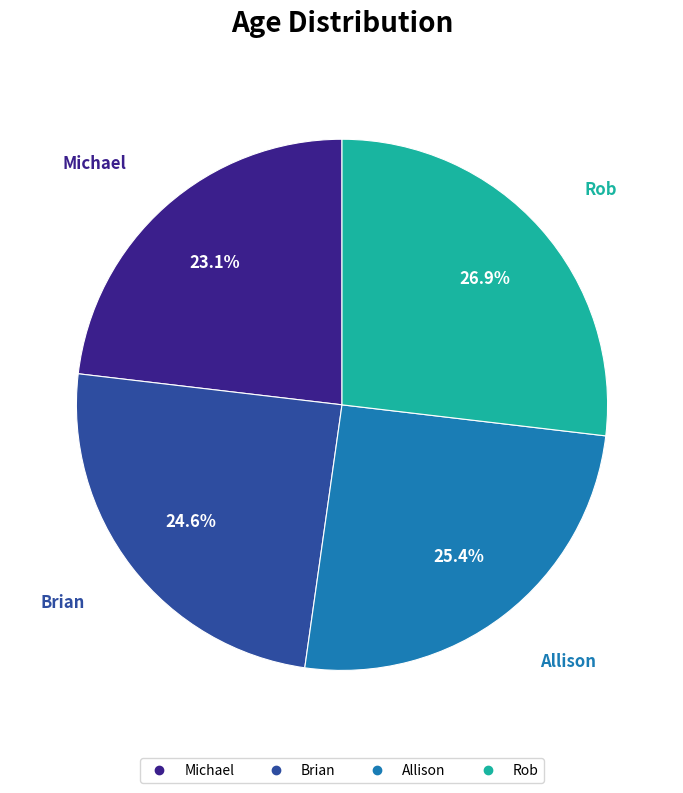

What is the ratio of the value at Rob to the value at Brian?

1.1